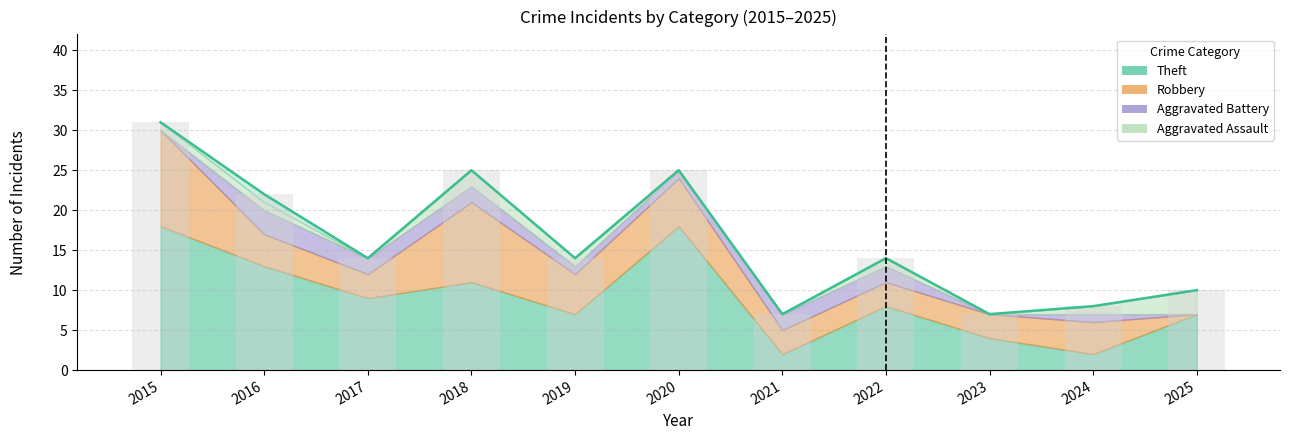

At which category does the chart reach its minimum across all series?

2021